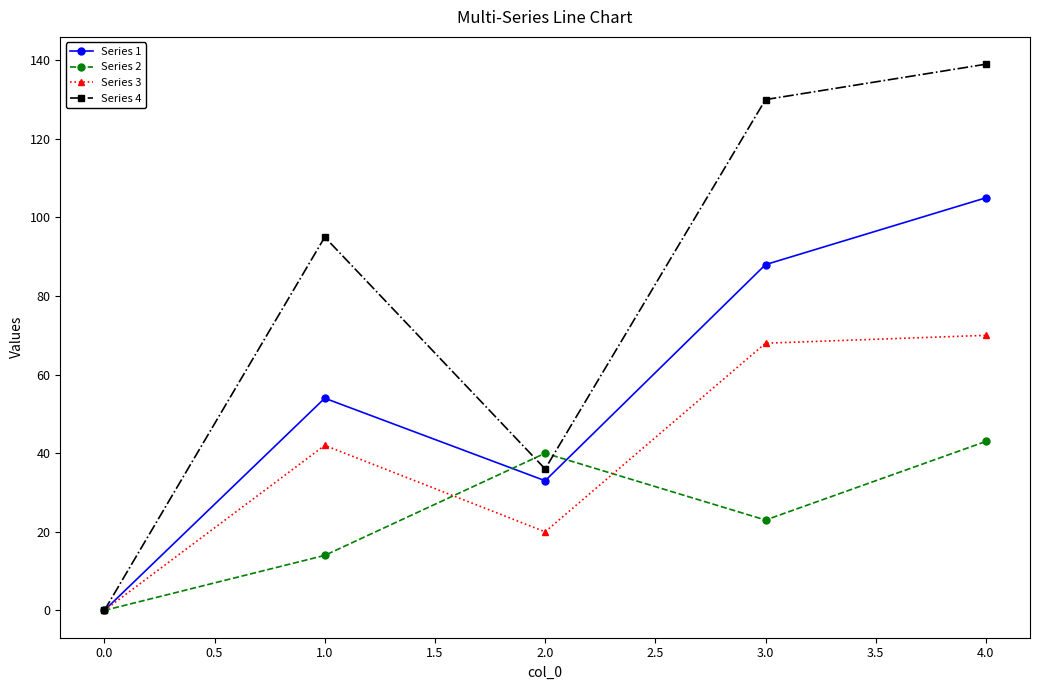

Which series has the widest spread of values?

Series 4